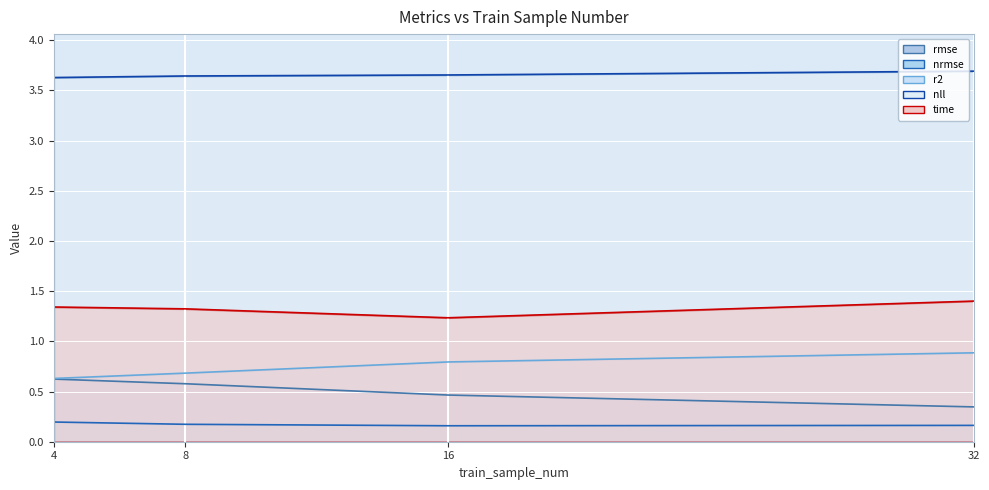

Which category has the highest value across all series?

32